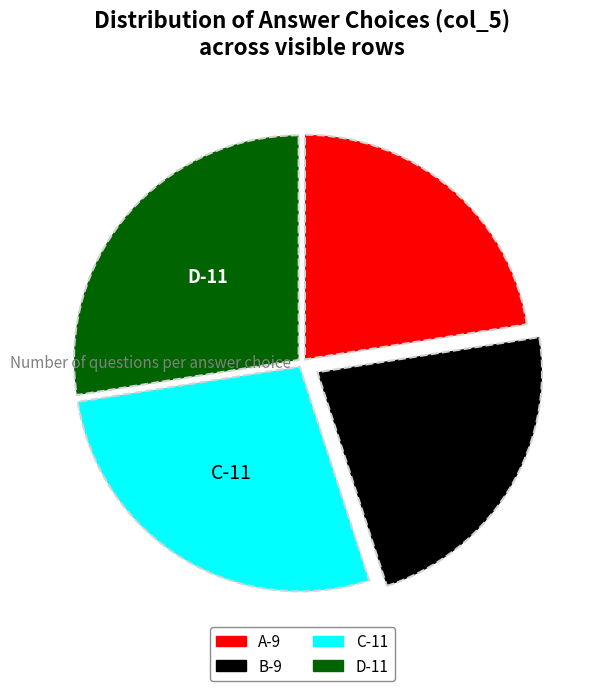

Is there any slice that represents more than half of the pie?

No